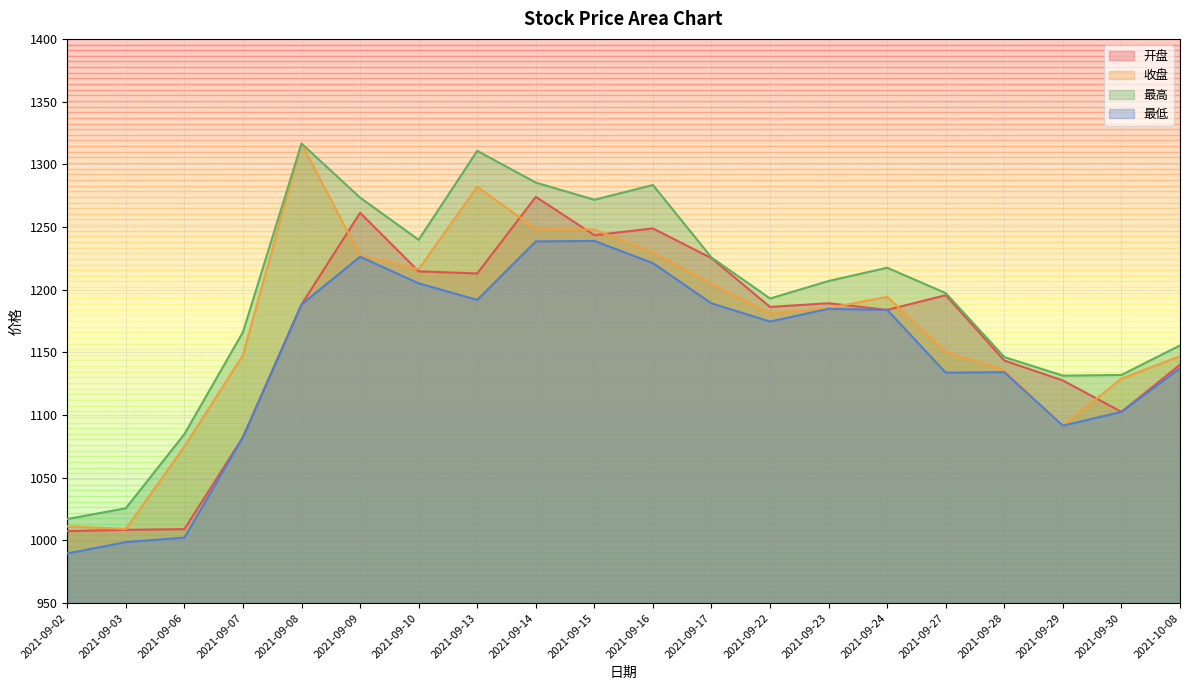

What is the total value across all series at 2021-09-06?

4171.0